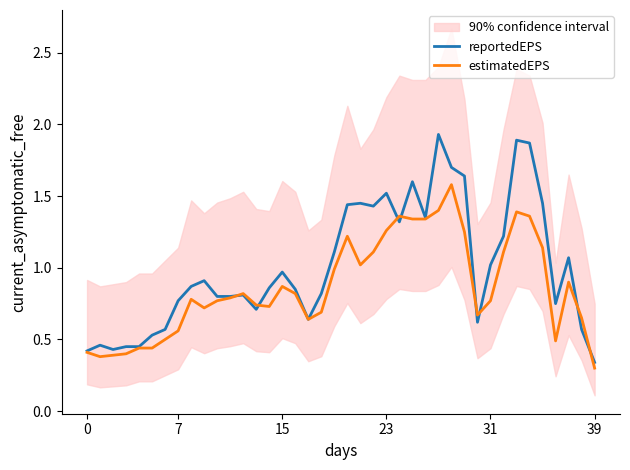

How many intersections are there between estimatedEPS and reportedEPS?

8